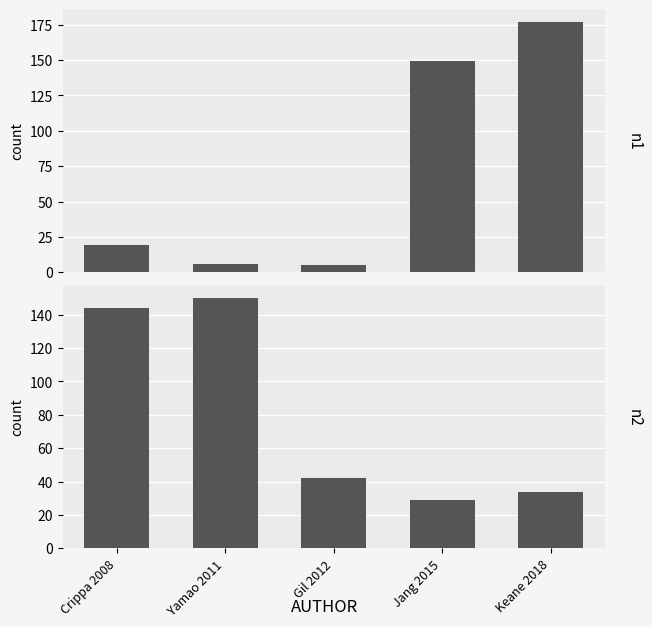

What are all the series names shown in the legend?

n1, n2